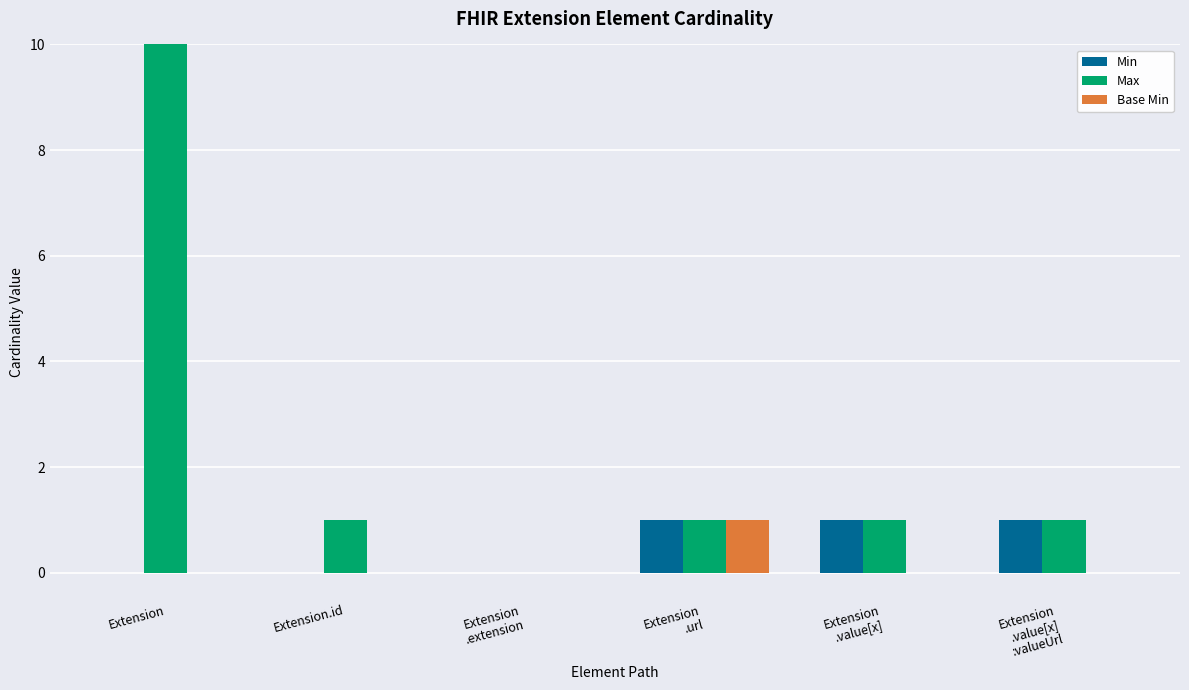

Rank the series by their maximum value, from highest to lowest.

Max, Min, Base Min